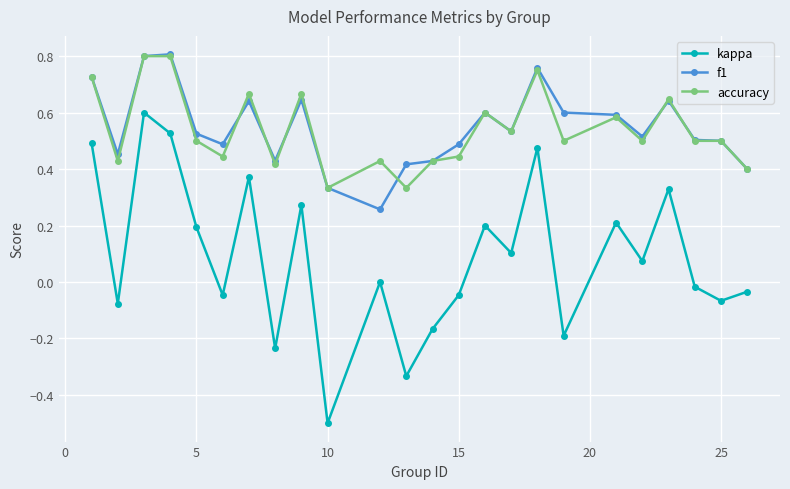

True or false: accuracy has more than 0 interior local peaks.

True